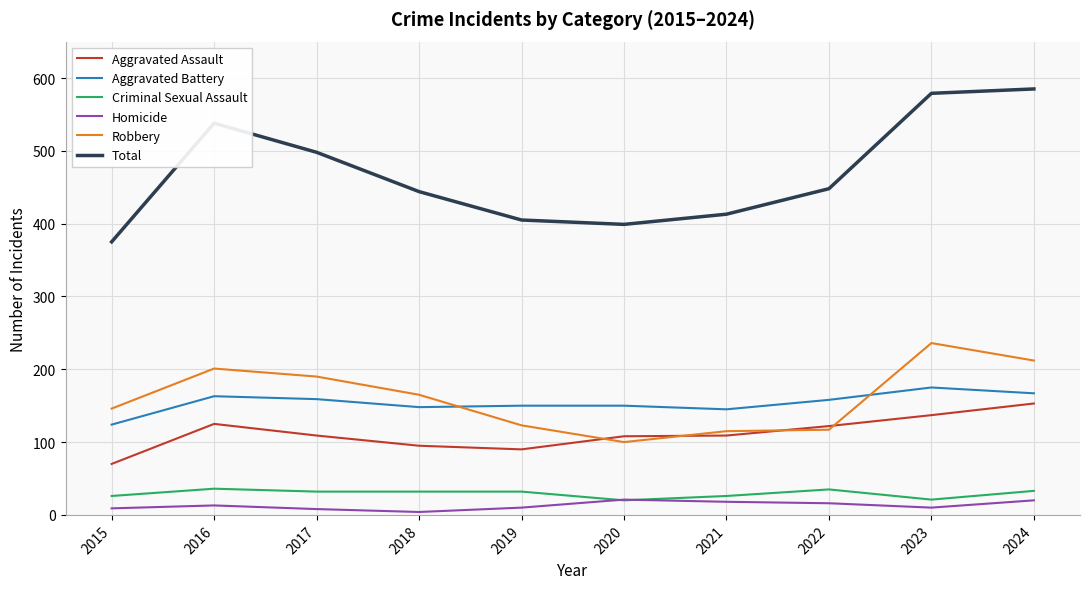

What is the maximum value shown in the chart?

585